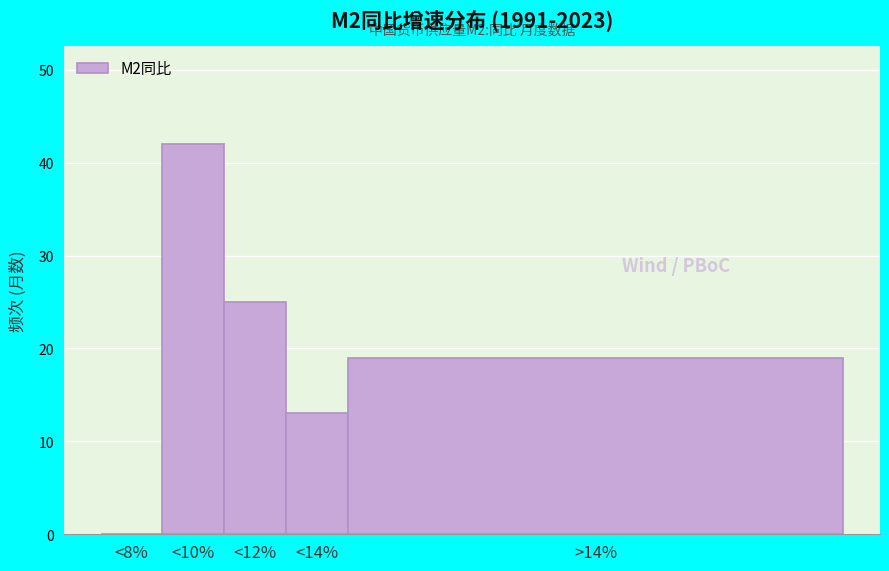

Reading left to right, extract all data points from this chart.

<8%=0	<10%=42	<12%=25	<14%=13	>14%=19